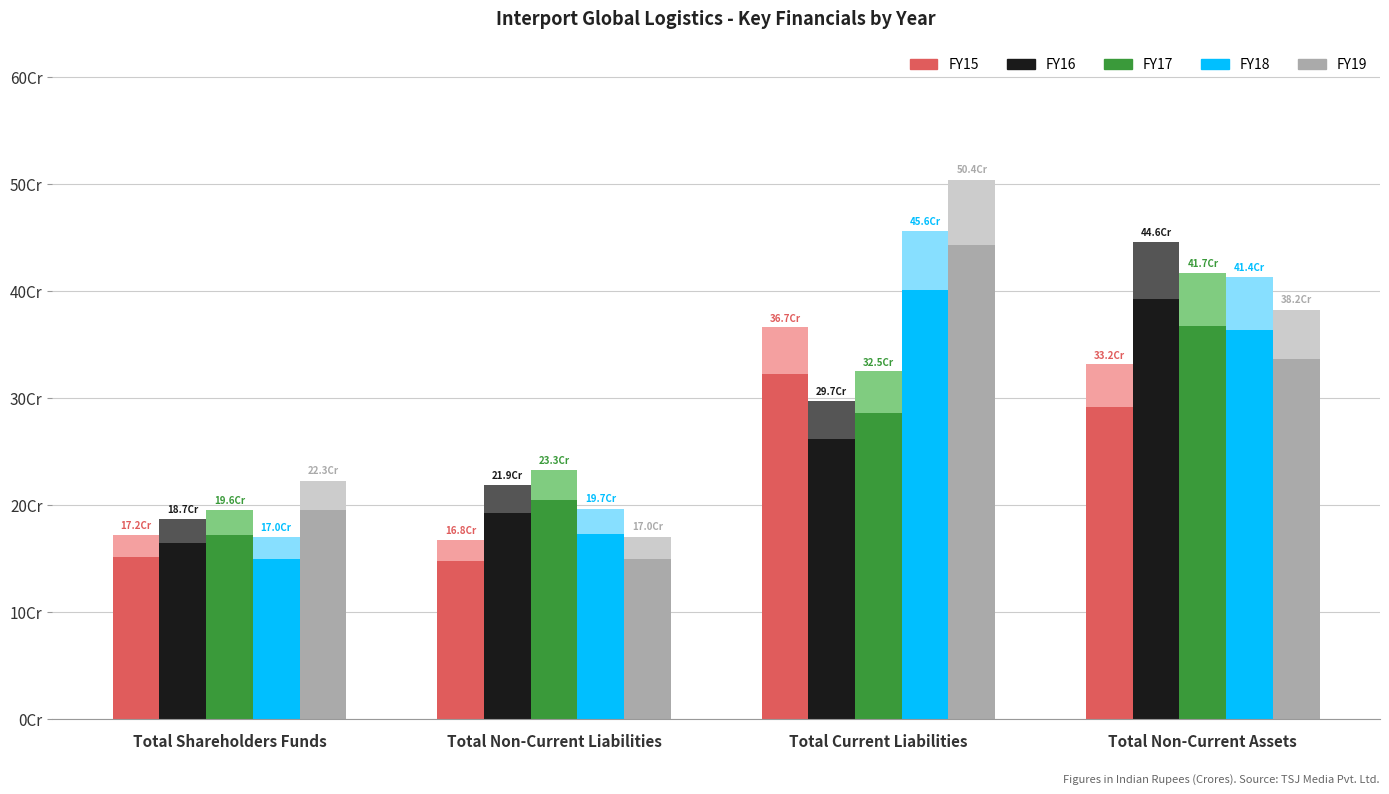

Reading right to left, extract all data points from this chart.

FY15: 291982173.1	322548938.8	147599451.1	151682508.6
FY16: 392308092.0	261686172.9	192574242.1	164310520.0
FY17: 367194441.7	285985199.3	204721962.7	172227891.4
FY18: 363898055.0	401263129.5	173120450.8	149716659.0
FY19: 336459832.7	443508289.0	150008846.2	195946534.1